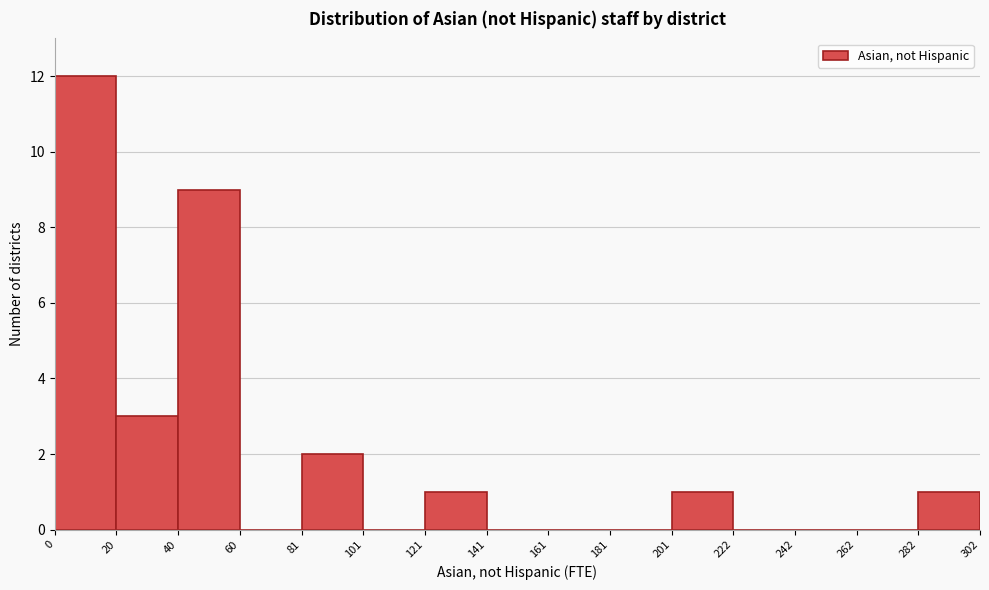

Reading left to right, list every bar in this chart as the range it spans on the x-axis followed by its height. The values are not printed on the chart, so give them approximately, as read against the axis.

0 to 20: 12
20 to 40: 3
40 to 60: 9
60 to 81: 0
81 to 101: 2
101 to 121: 0
121 to 141: 1
141 to 161: 0
161 to 181: 0
181 to 201: 0
201 to 222: 1
222 to 242: 0
242 to 262: 0
262 to 282: 0
282 to 302: 1